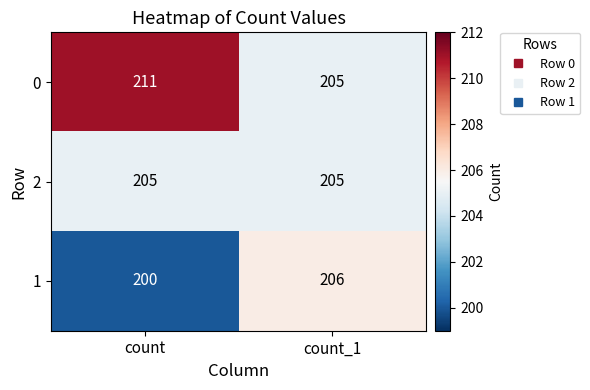

Count the number of data series in this chart.

3